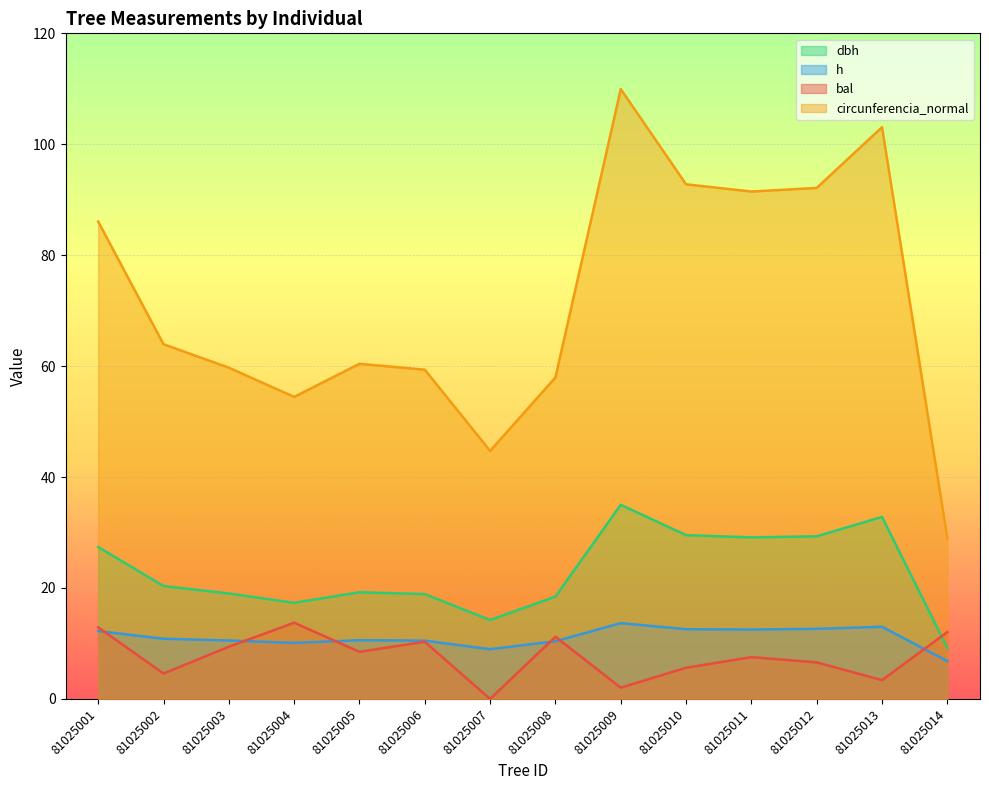

At how many categories does at least one series exceed 26?

14